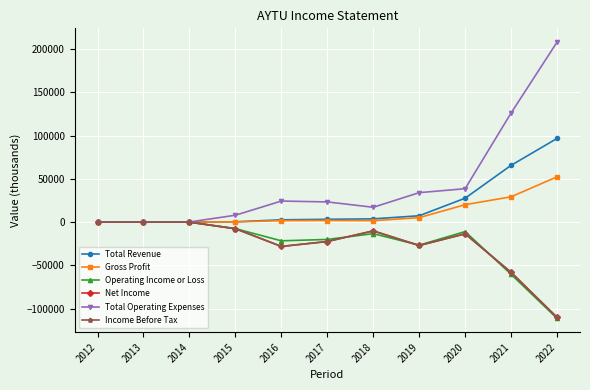

What is the difference between the highest and lowest values at 2015?

15600